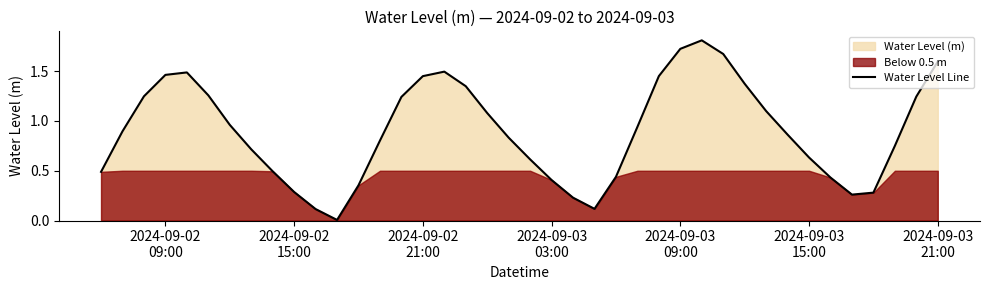

How many points are higher than both their immediate neighbors (excluding endpoints)?

3